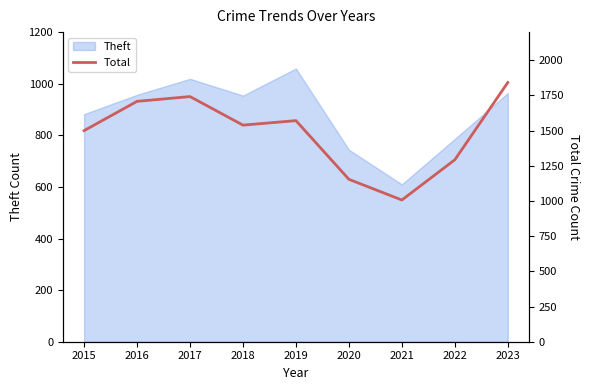

What is the sum of all values?

13356